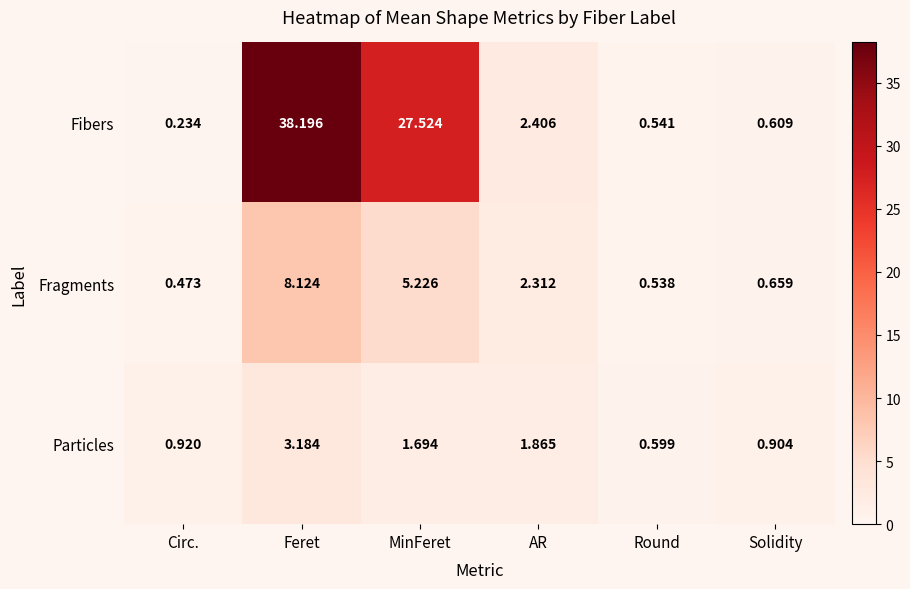

Which series has the largest total across all categories?

Fibers